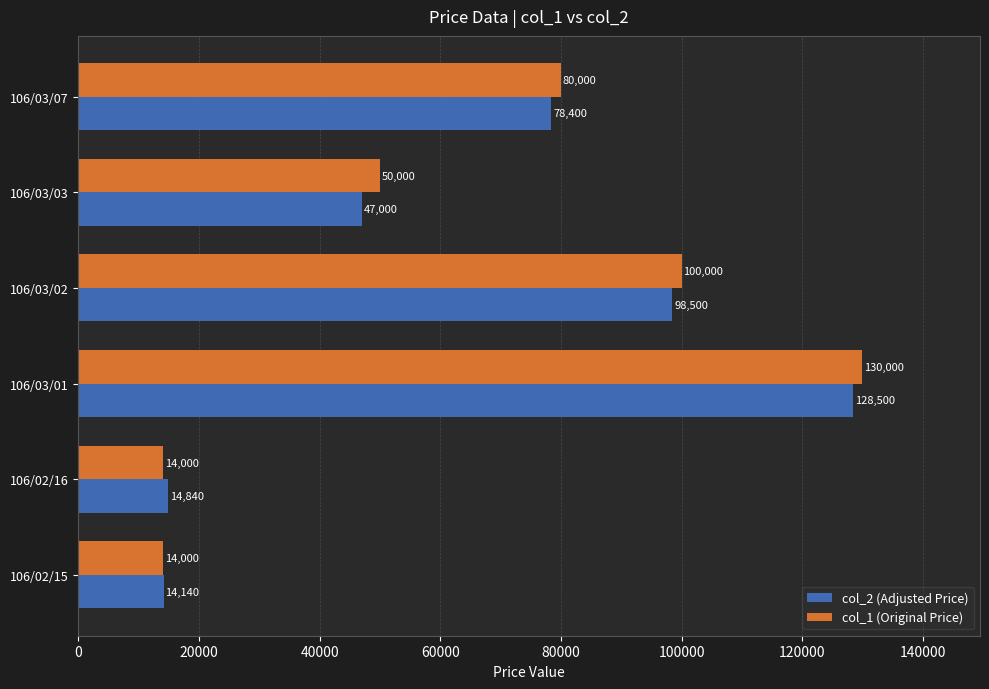

What is the spread (max minus min) of values at 106/03/07?

1600